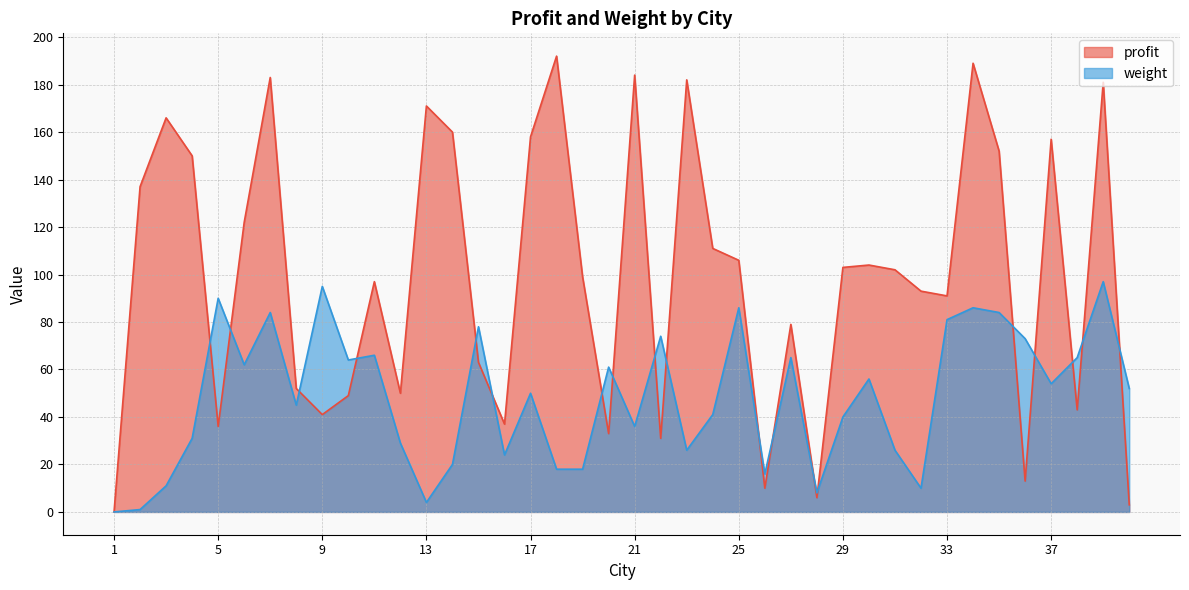

How many series are shown in this chart?

2